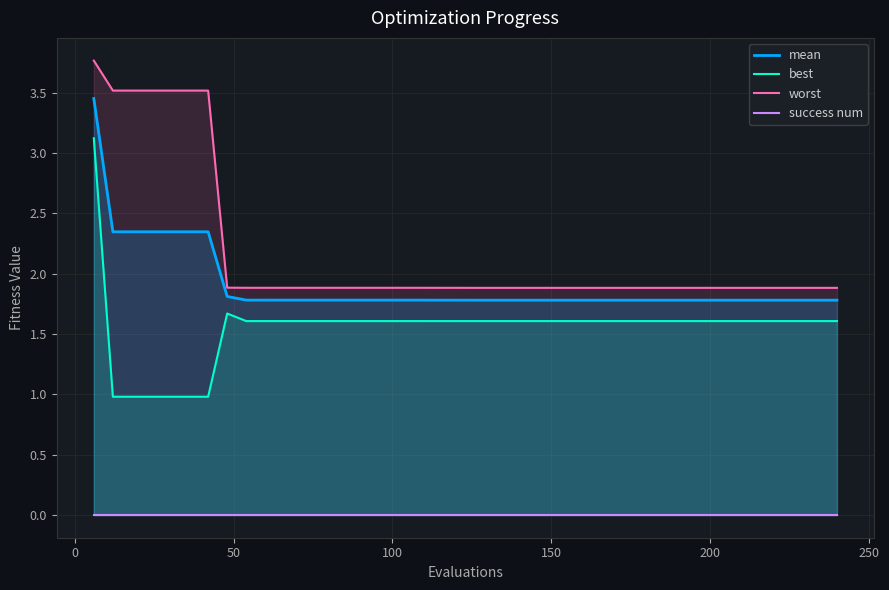

True or false: best and mean cross at least once.

False